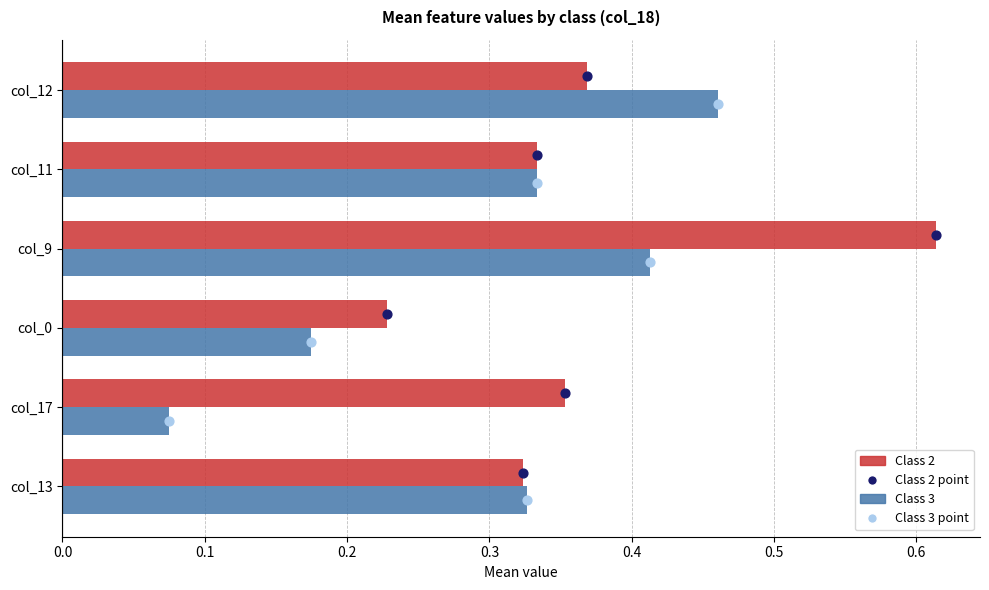

Which series has the largest total across all categories?

Class 2 (dot)